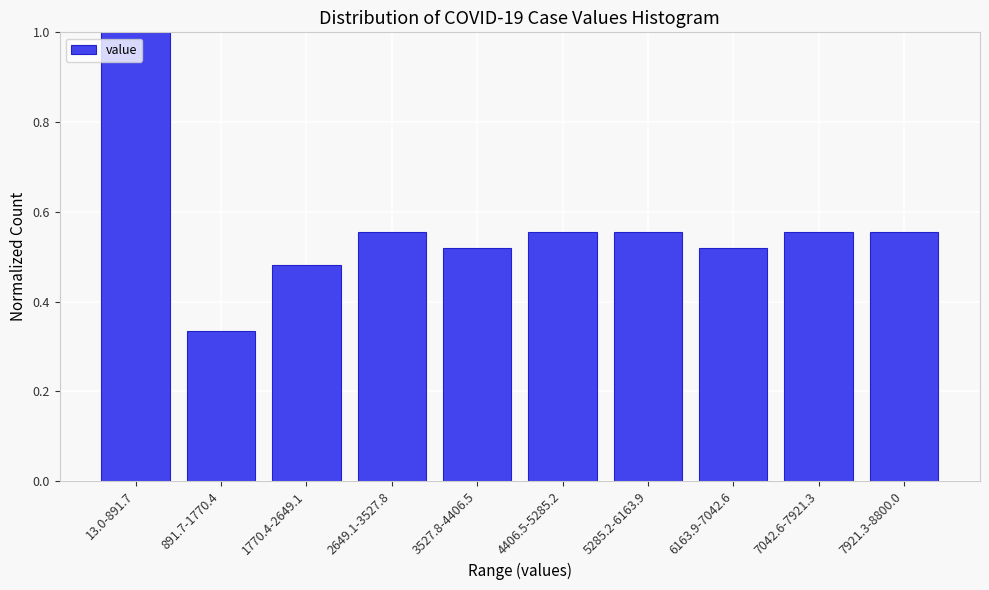

True or false: the data shows 0.8 at 3527.8-4406.5.

False